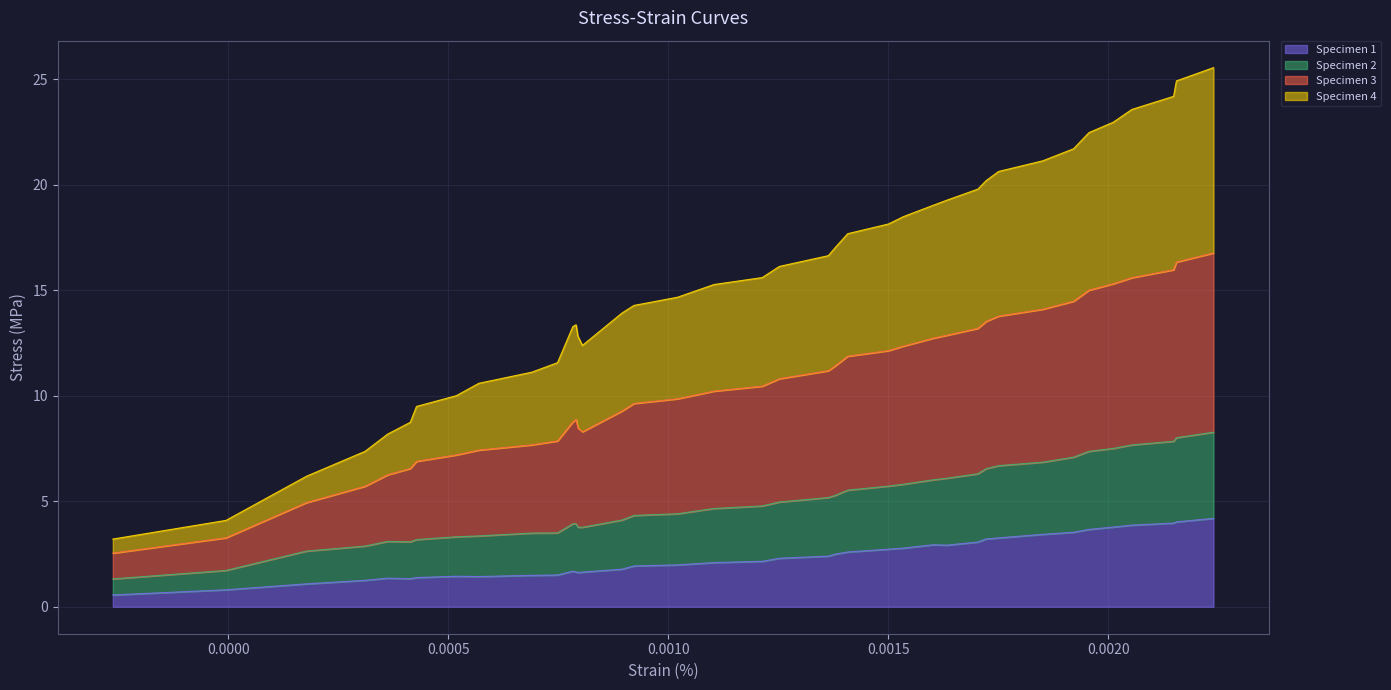

What is the highest value of the Specimen 1 series?

4.2